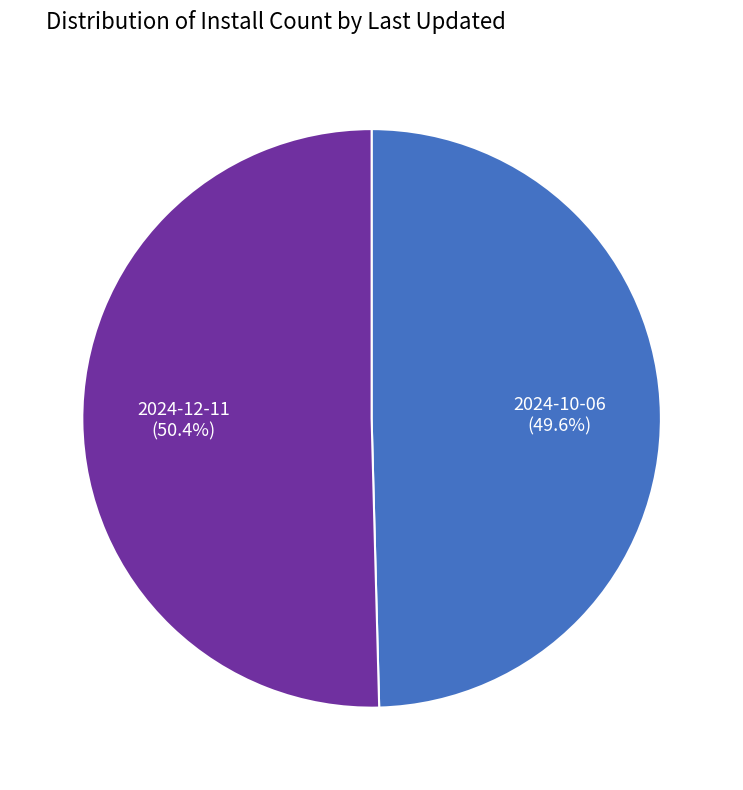

Is there any slice that represents more than half of the pie?

Yes